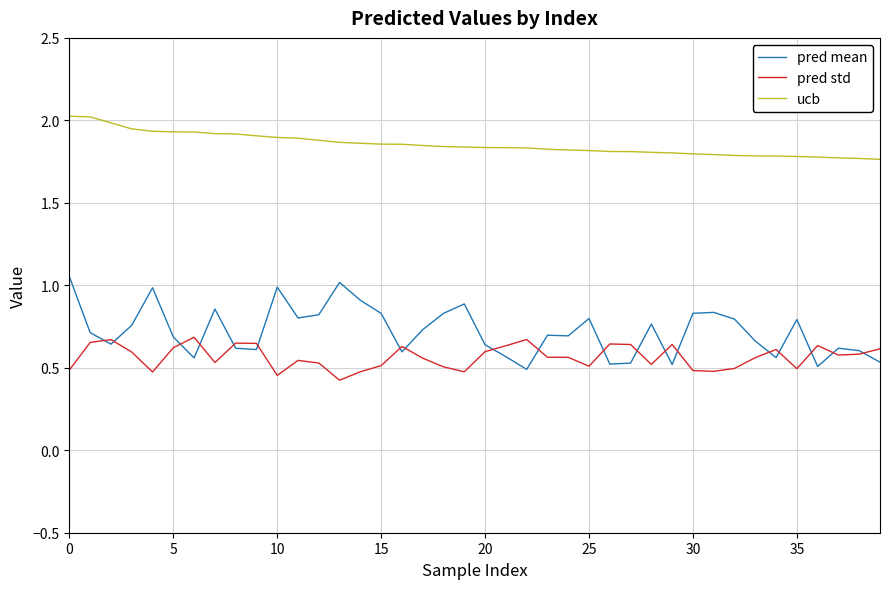

What are all the series names shown in the legend?

pred mean, pred std, ucb